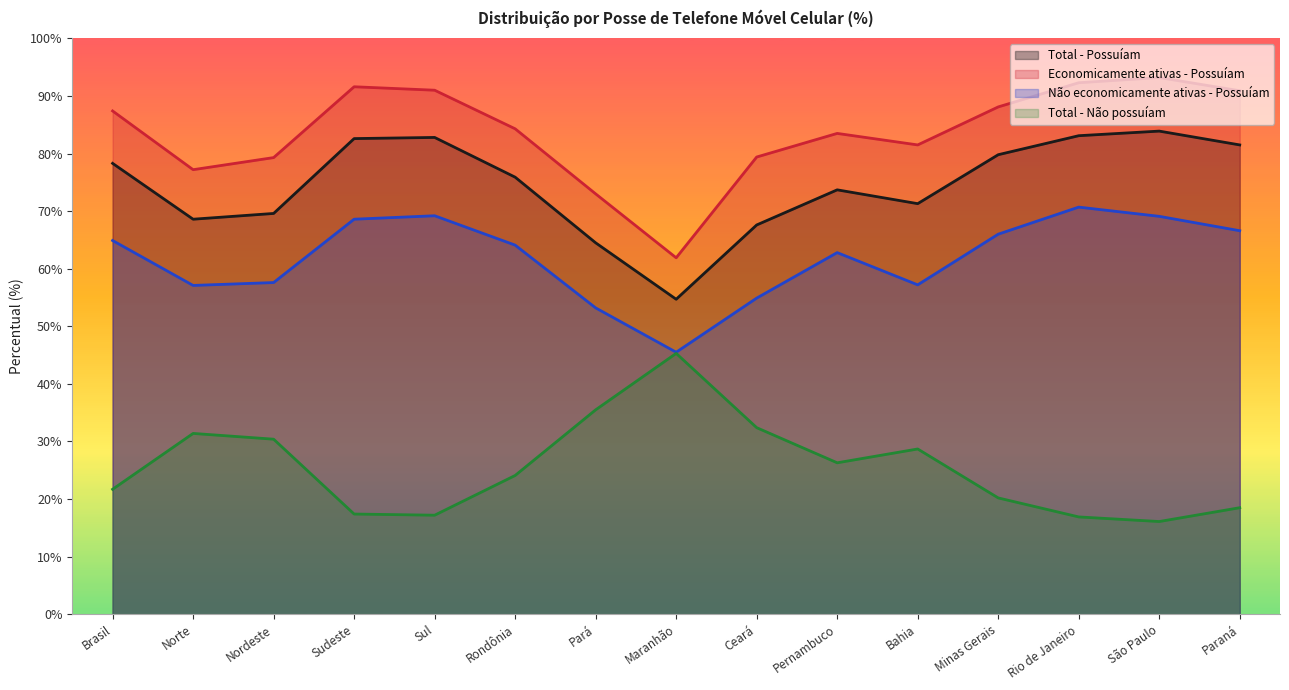

Reading left to right, what are all the values shown in this chart?

Total - Possuíam: 78.3	68.6	69.6	82.6	82.8	75.9	64.5	54.7	67.6	73.7	71.3	79.8	83.1	83.9	81.5
Economicamente ativas - Possuíam: 87.4	77.2	79.3	91.6	91.0	84.3	73.0	61.9	79.4	83.5	81.5	88.1	92.3	93.2	90.9
Não economicamente ativas - Possuíam: 64.9	57.1	57.6	68.6	69.2	64.1	53.2	45.5	54.9	62.8	57.2	66.0	70.7	69.1	66.6
Total - Não possuíam: 21.7	31.4	30.4	17.4	17.2	24.1	35.5	45.3	32.4	26.3	28.7	20.2	16.9	16.1	18.5